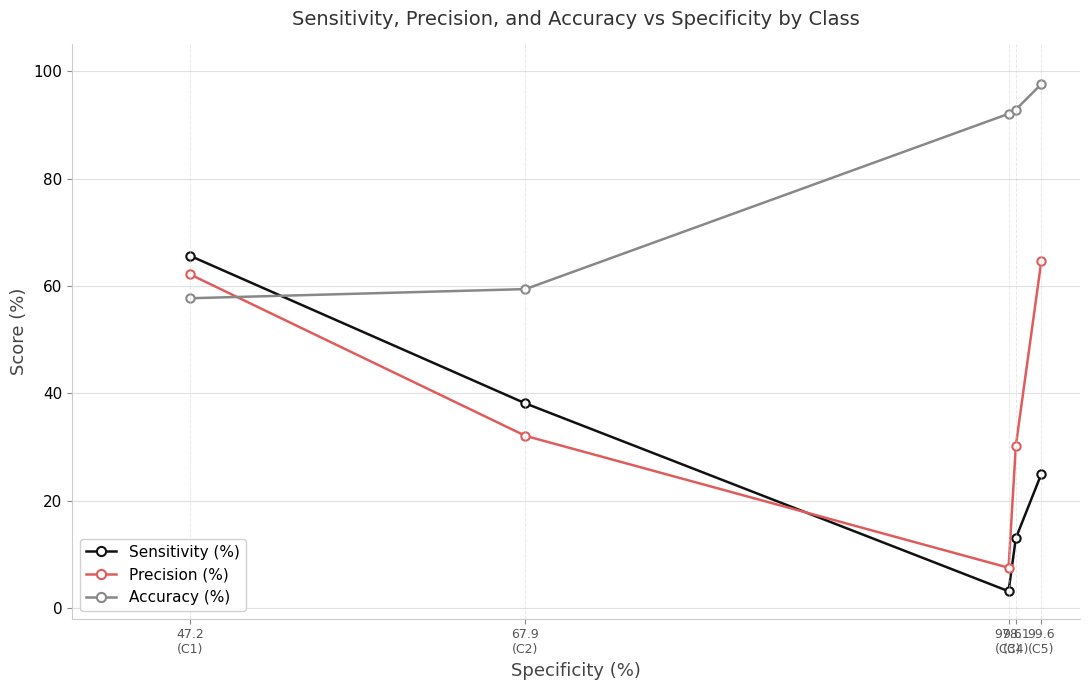

What is the approximate value of Sensitivity (%) at 47.2
(C1)?

65.6